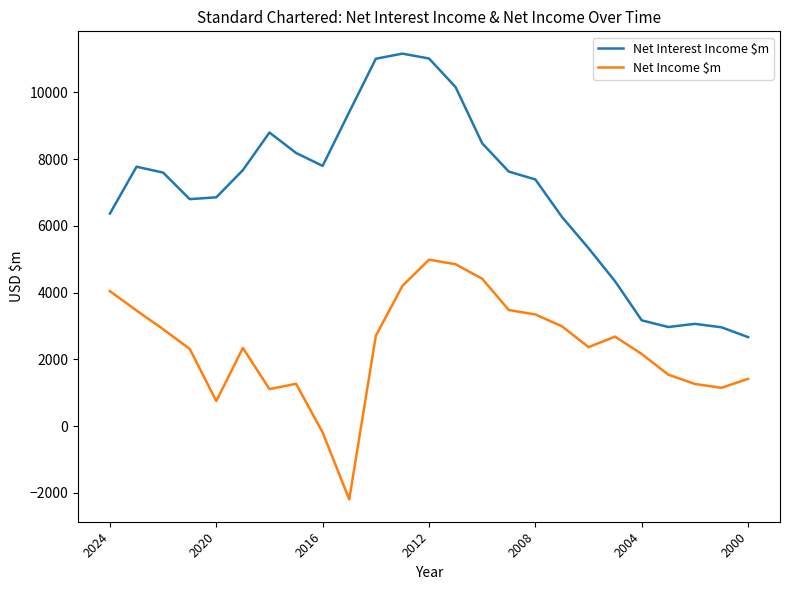

What is the lowest value of the Net Income $m series?

-2196